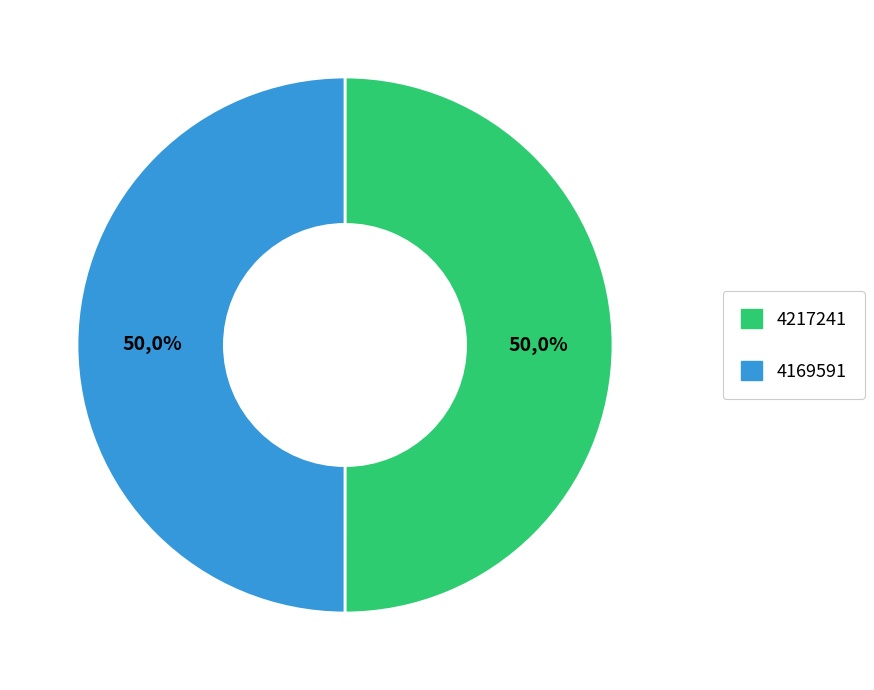

What percentage do 4169591 and 4217241 together represent?

100.0%